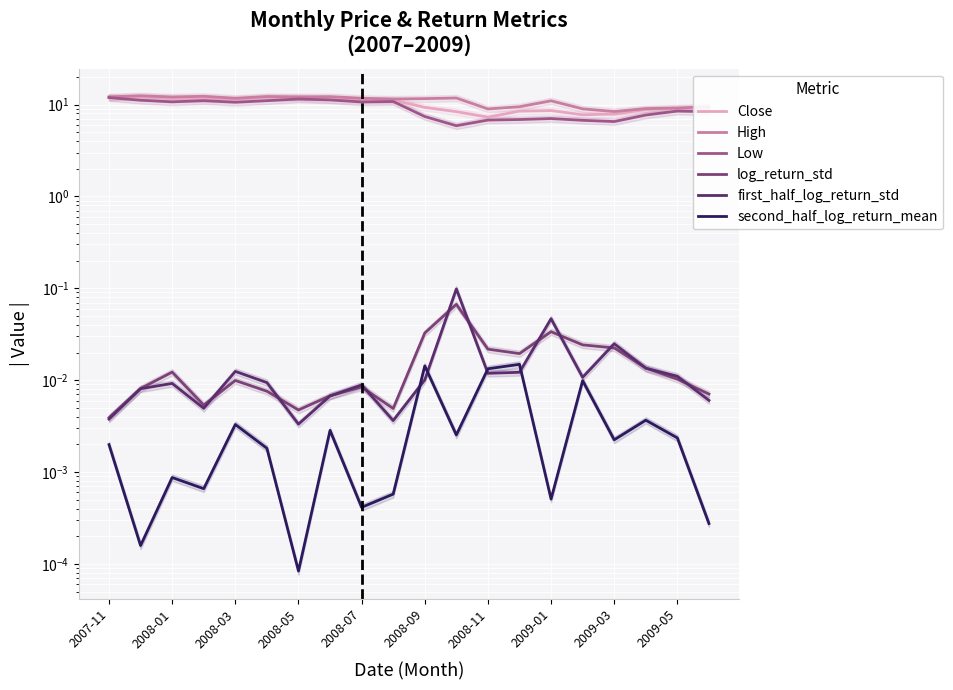

How many lines are shown in the chart?

6